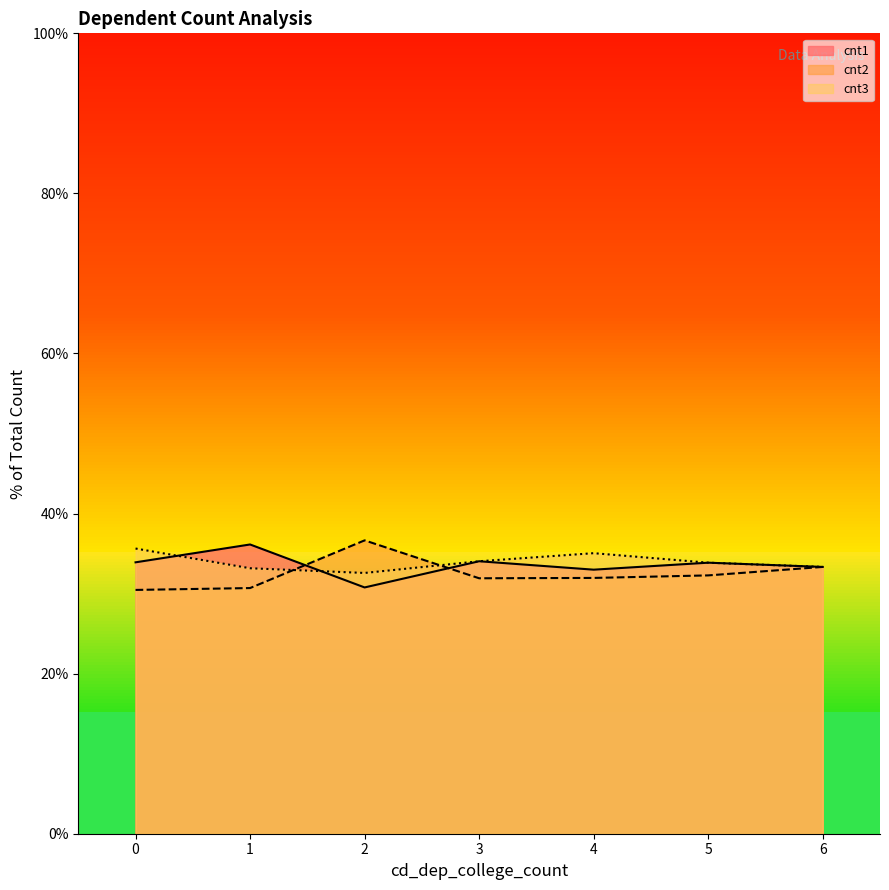

Rank the series by their average value, from highest to lowest.

cnt3_line, cnt1_line, cnt2_line